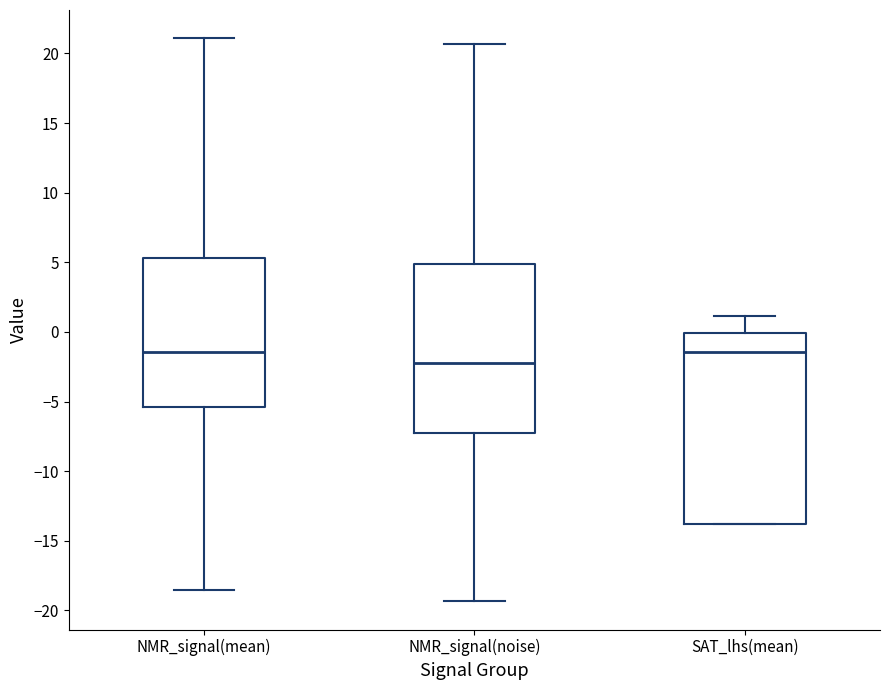

Reading left to right, read every box against the y-axis: the position of its median line, the range the box covers, and the ends of its whiskers. The values are not printed on the chart, so give them approximately, as read against the axis.

NMR_signal(mean): median -1.5, box -5.5 to 5.5, whiskers -18.5 to 21.0
NMR_signal(noise): median -2.5, box -7.5 to 5.0, whiskers -19.5 to 20.5
SAT_lhs(mean): median -1.5, box -14.0 to 0.0, whiskers -14.0 to 1.0